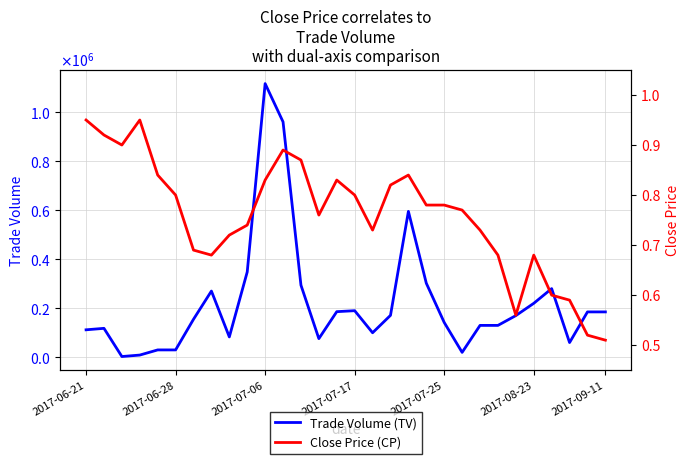

What is the value of the Close Price (CP) point at the 22nd from the left?

0.8